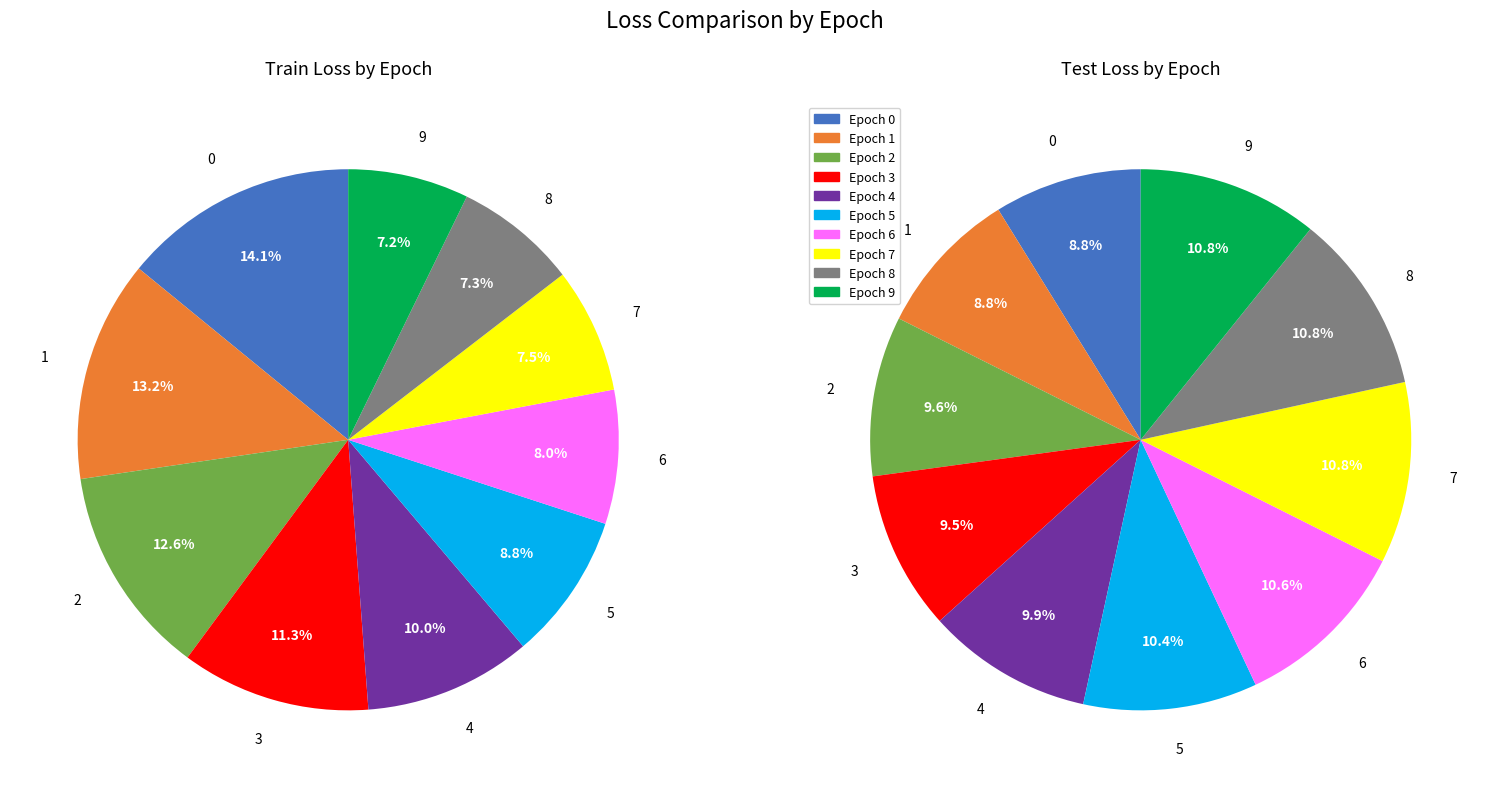

What is the spread (max minus min) of values at 6?

0.2